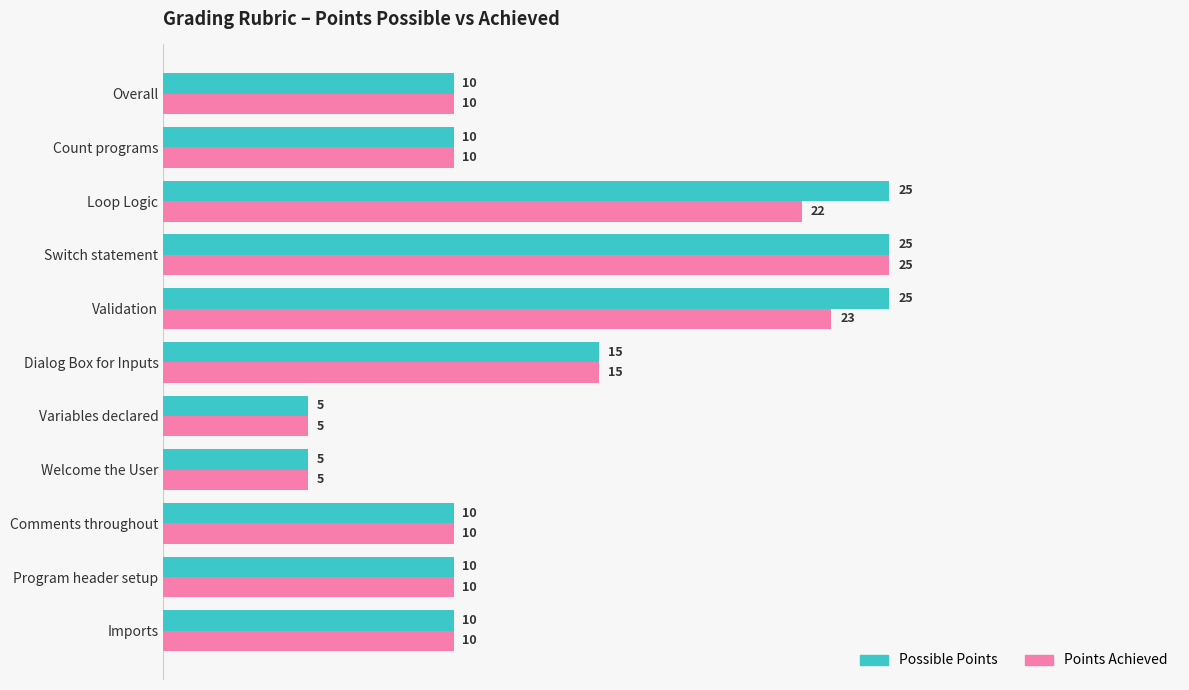

At which category is the sum across all series the highest?

Switch statement